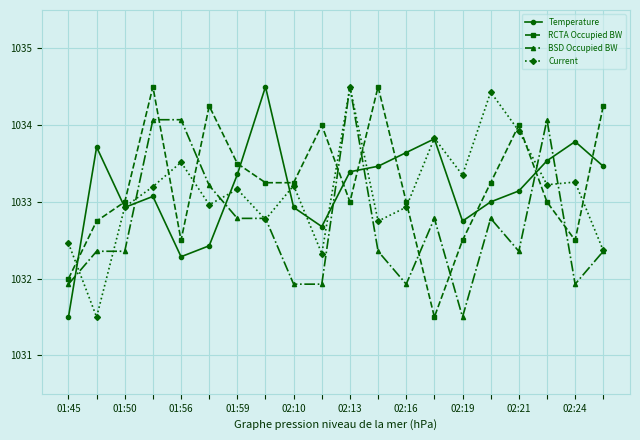

What is the difference between the maximum and minimum values in the Current series?

3.0